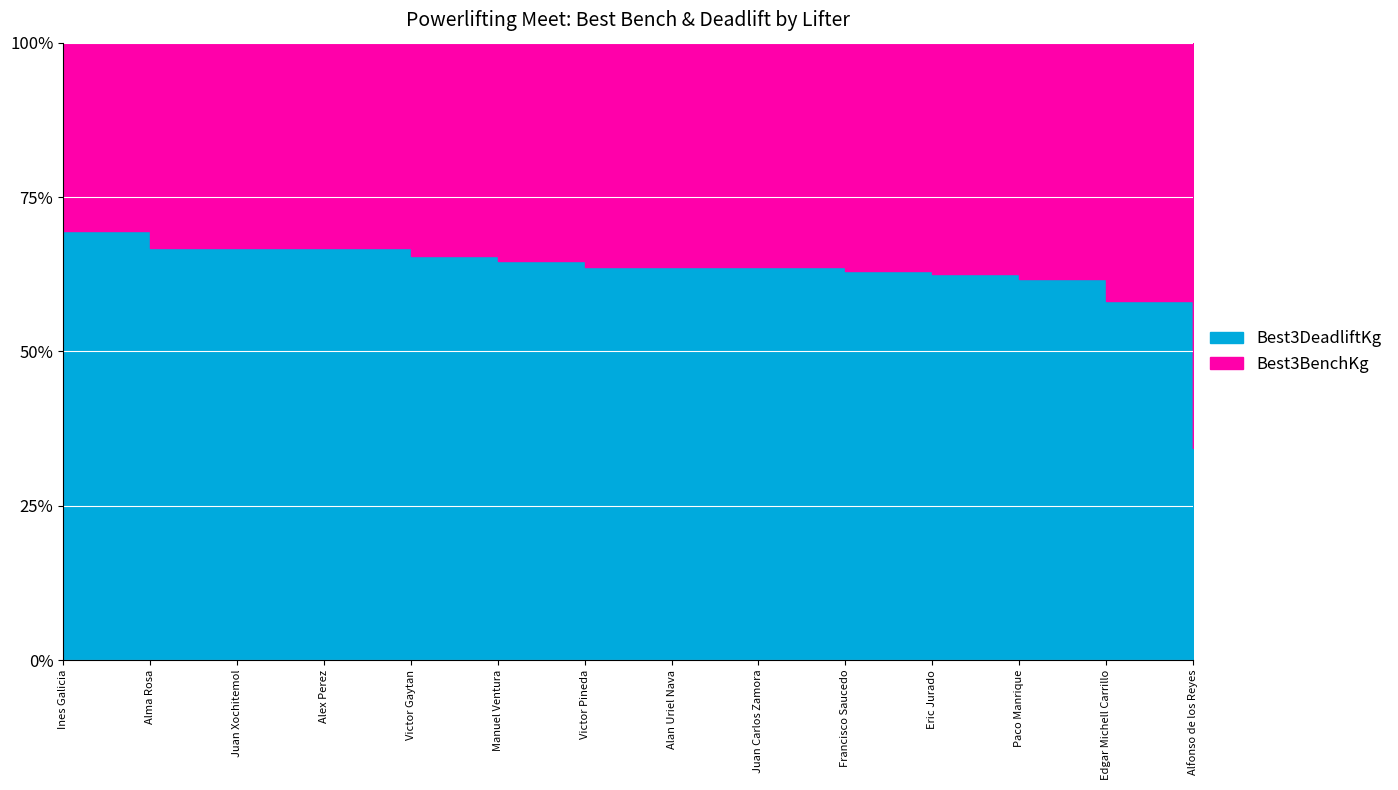

Read the Best3BenchKg value at Alma Rosa, to the nearest 50.

50